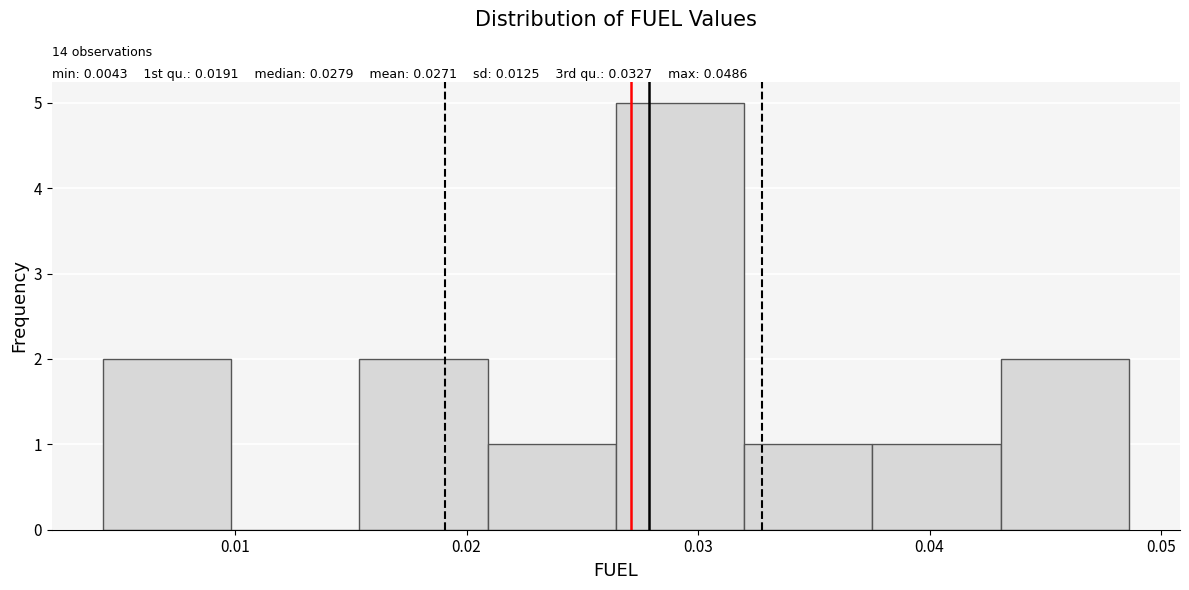

Which range on the x-axis has the tallest bar?

0.026 to 0.032